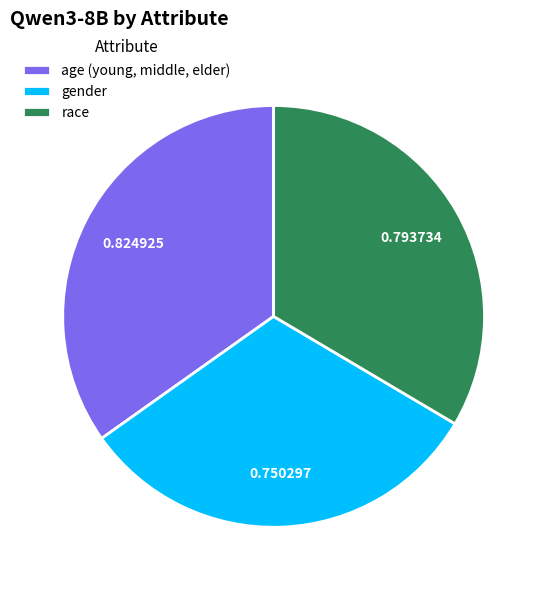

Rank the categories by value from highest to lowest.

age (young, middle, elder), race, gender